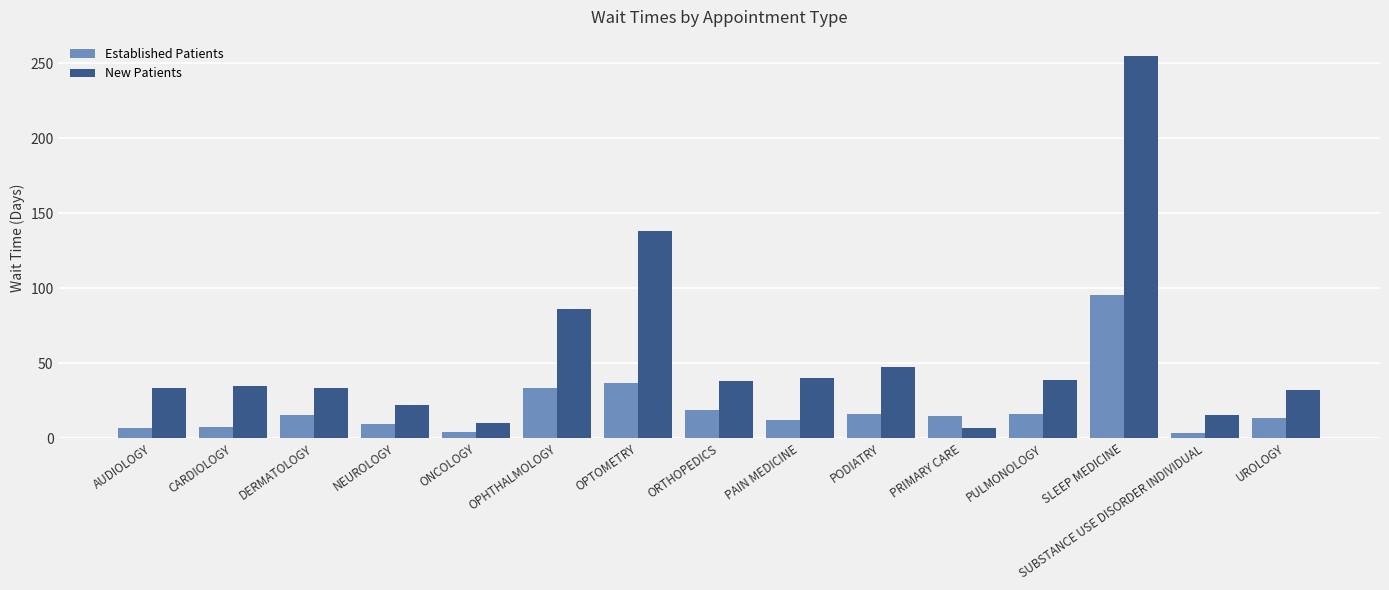

What is the sum of all Established Patients values?

304.1